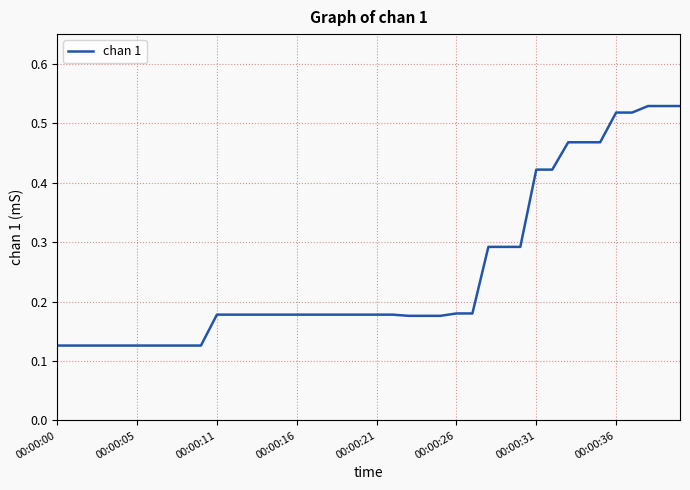

What is the average value?

0.3